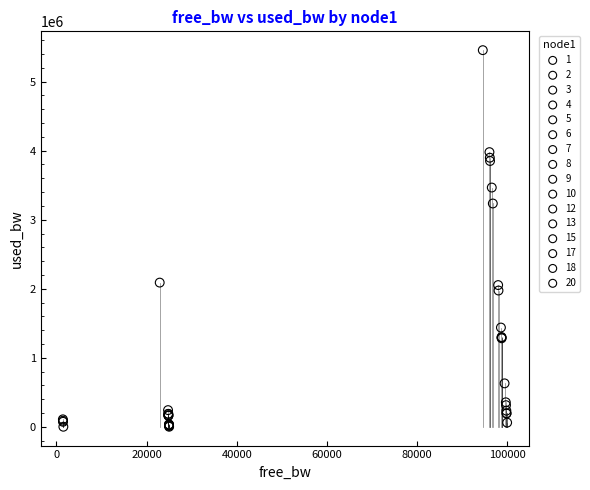

What are all the series names shown in the legend?

1, 2, 3, 4, 5, 6, 7, 8, 9, 10, 12, 13, 15, 17, 18, 20